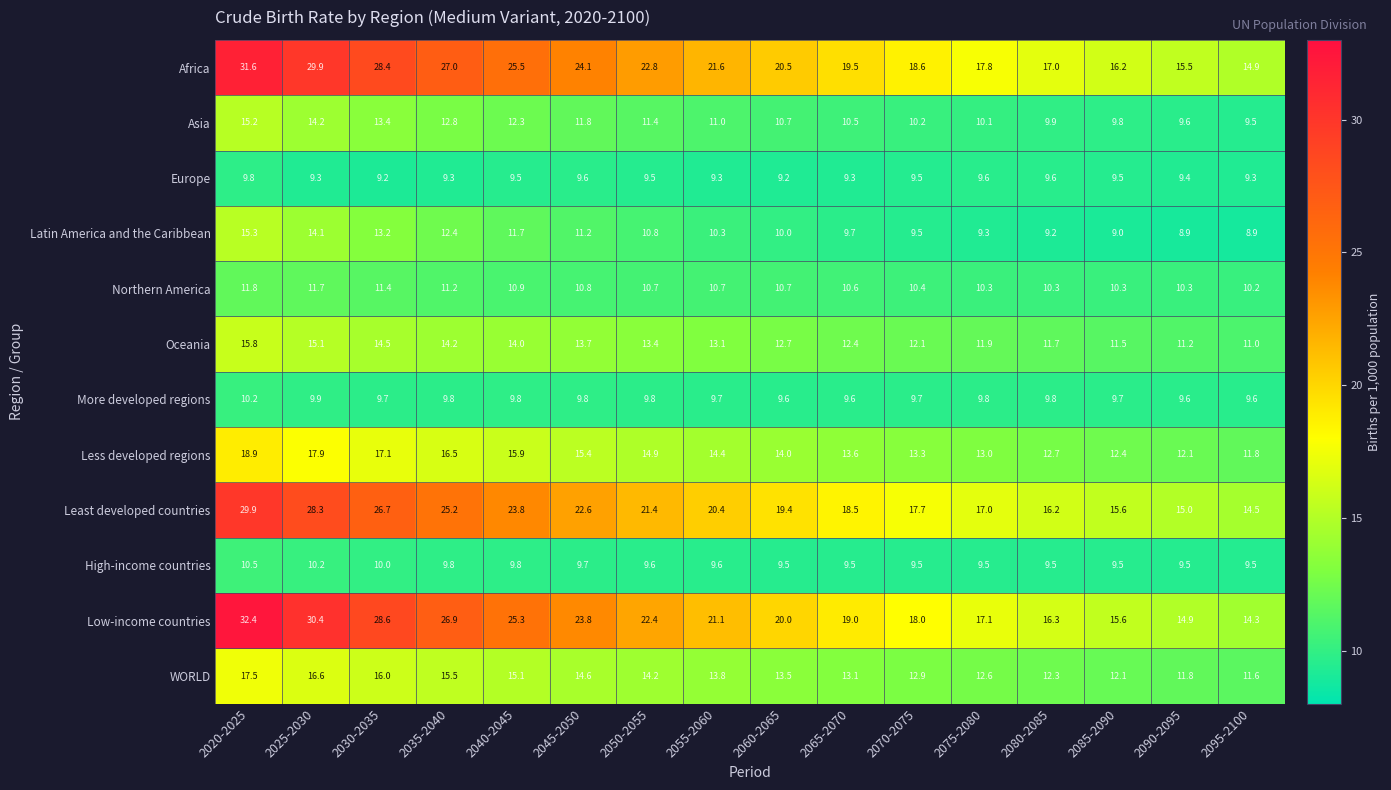

What is the difference between the Latin America and the Caribbean values at 2060-2065 and 2035-2040?

2.4